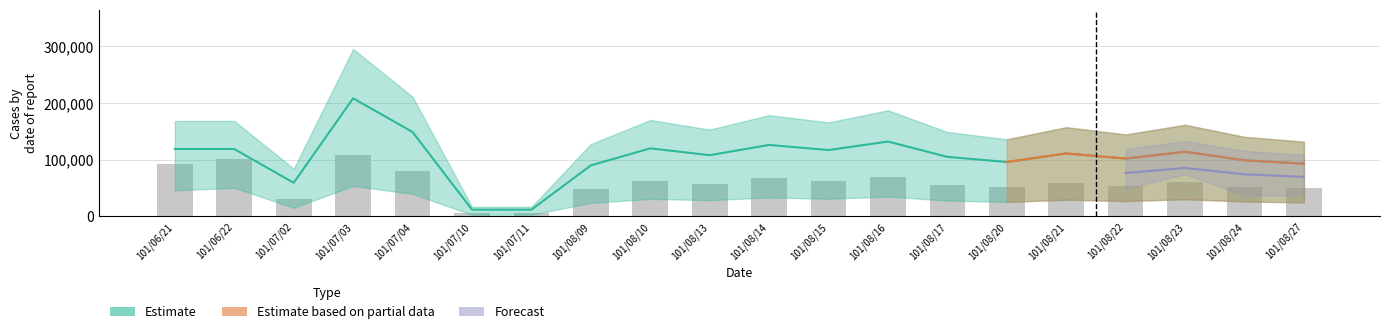

Is the value of col_2 at 101/08/10 greater than the value of col_1 at 101/08/09?

No